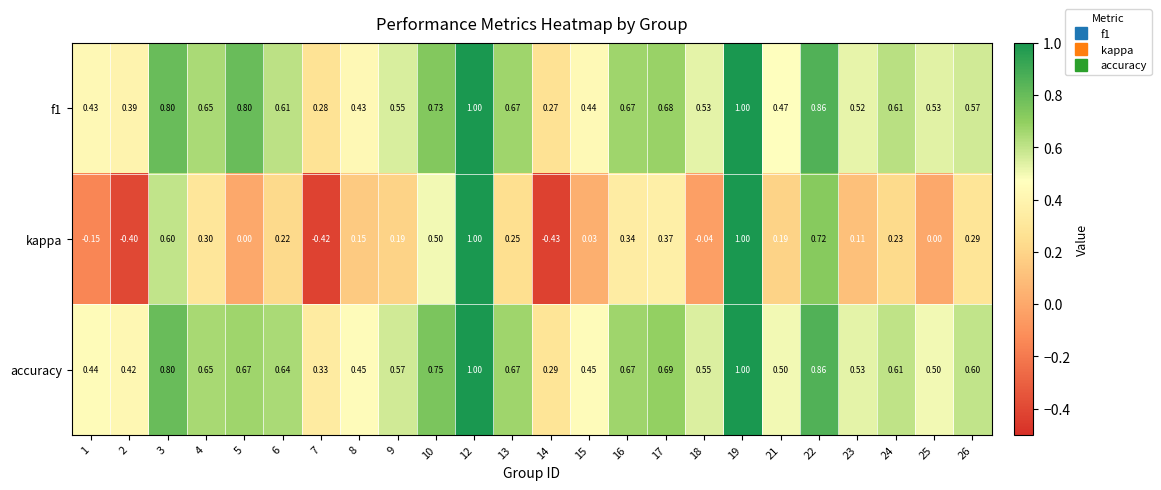

How many data points does each series have?

24